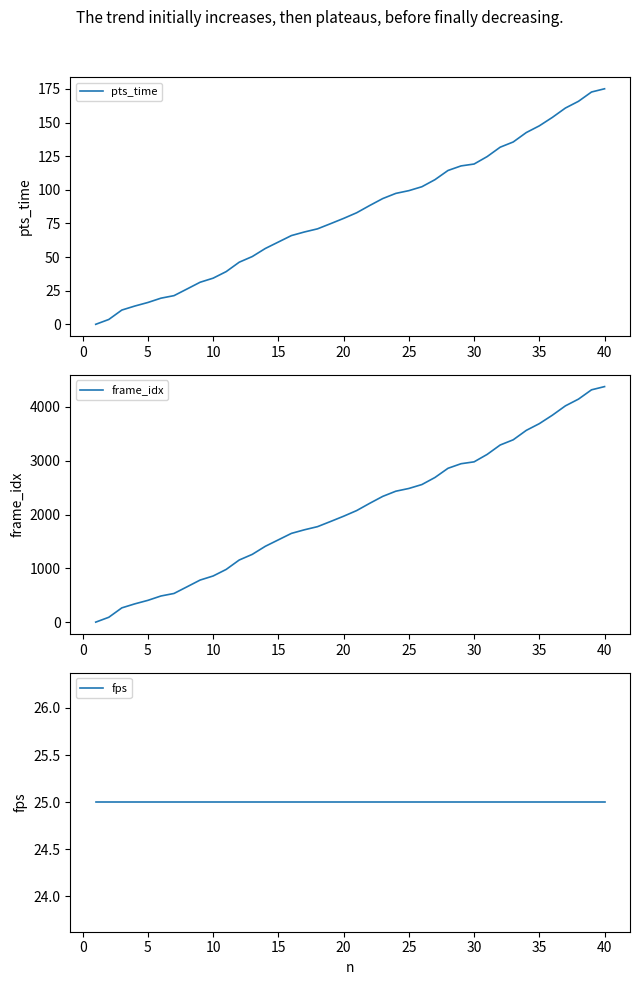

Reading left to right, extract all data points from this chart.

pts_time: 0.0	3.6	10.6	13.6	16.2	19.4	21.3	26.3	31.3	34.3	39.2	46.2	50.4	56.4	61.2	66.0	68.7	71.0	74.8	78.8	83.0	88.4	93.5	97.4	99.4	102.3	107.6	114.4	117.8	119.2	124.7	131.7	135.6	142.6	147.6	153.9	160.8	165.8	172.8	175.2
frame_idx: 0.0	90.0	265.0	340.0	405.0	486.0	533.0	657.0	782.0	858.0	980.0	1155.0	1260.0	1410.0	1530.0	1650.0	1717.0	1775.0	1871.0	1969.0	2074.0	2209.0	2338.0	2434.0	2485.0	2558.0	2689.0	2860.0	2945.0	2980.0	3118.0	3293.0	3390.0	3565.0	3690.0	3847.0	4021.0	4146.0	4319.0	4379.0
fps: 25.0	25.0	25.0	25.0	25.0	25.0	25.0	25.0	25.0	25.0	25.0	25.0	25.0	25.0	25.0	25.0	25.0	25.0	25.0	25.0	25.0	25.0	25.0	25.0	25.0	25.0	25.0	25.0	25.0	25.0	25.0	25.0	25.0	25.0	25.0	25.0	25.0	25.0	25.0	25.0